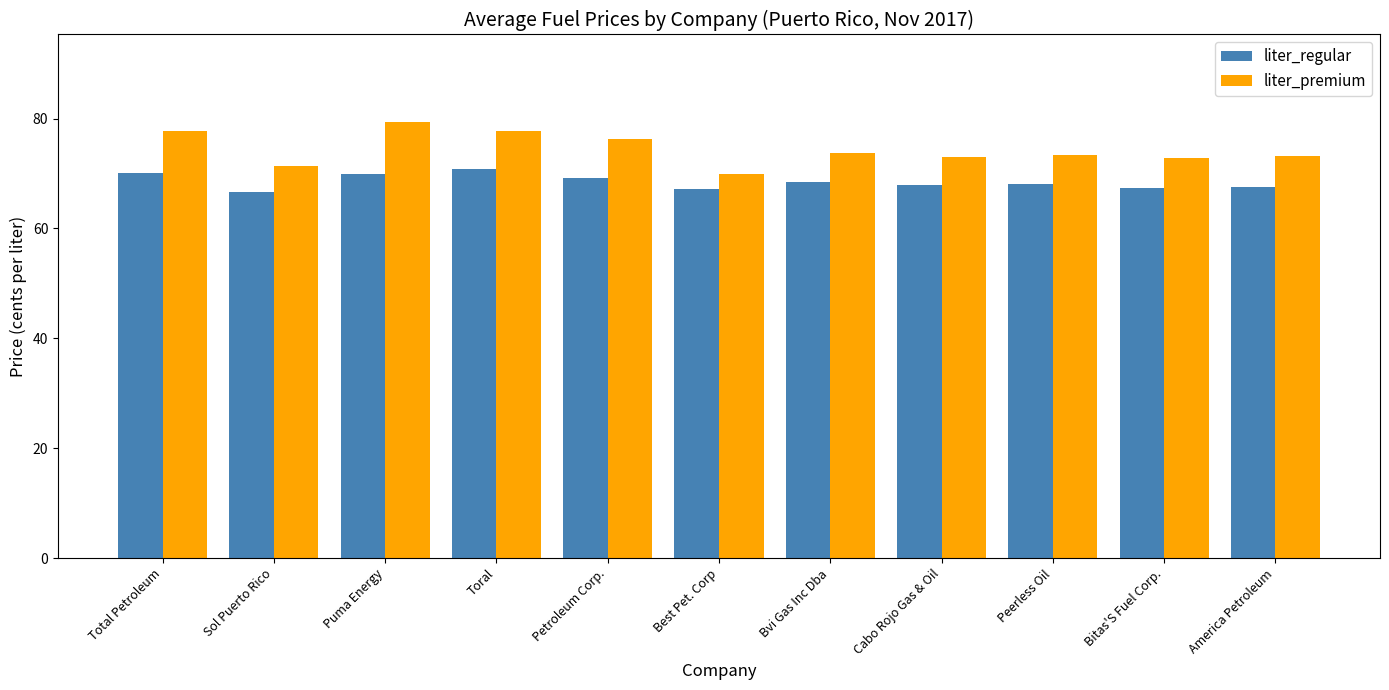

What is the spread (max minus min) of values at Toral?

7.0